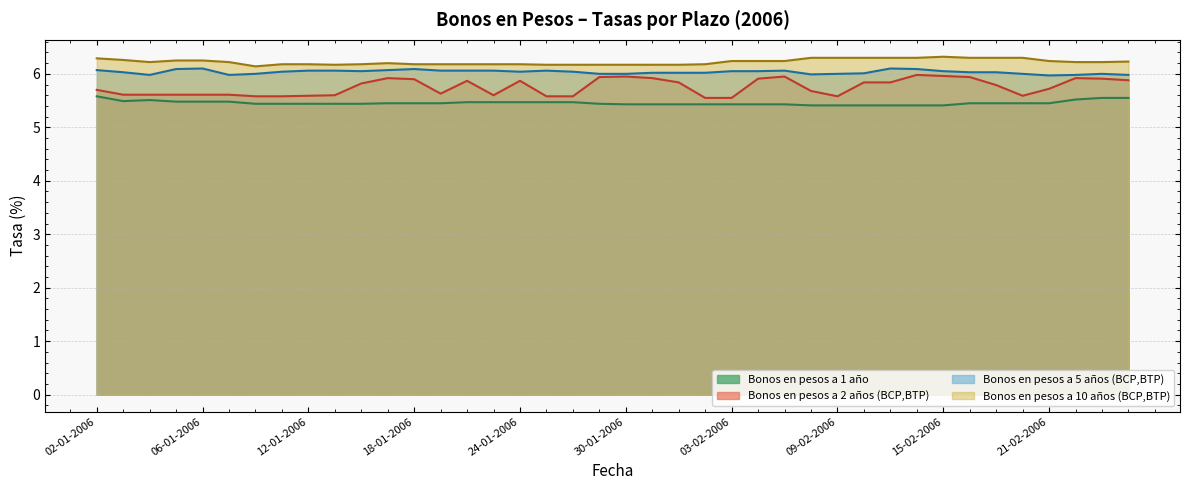

Which series has the largest total across all categories?

Bonos en pesos a 10 años (BCP,BTP)